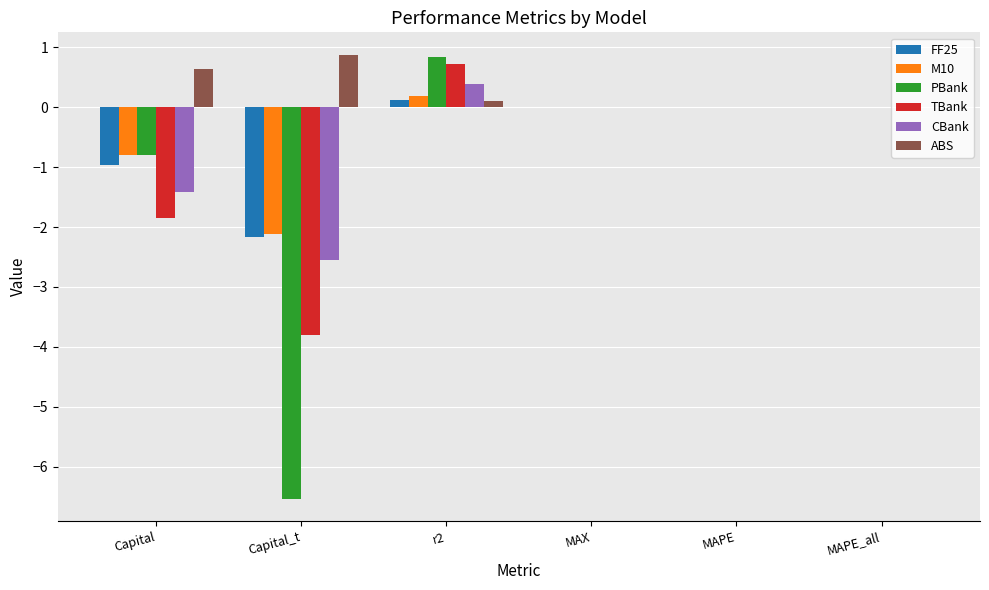

How many data points does each series have?

6